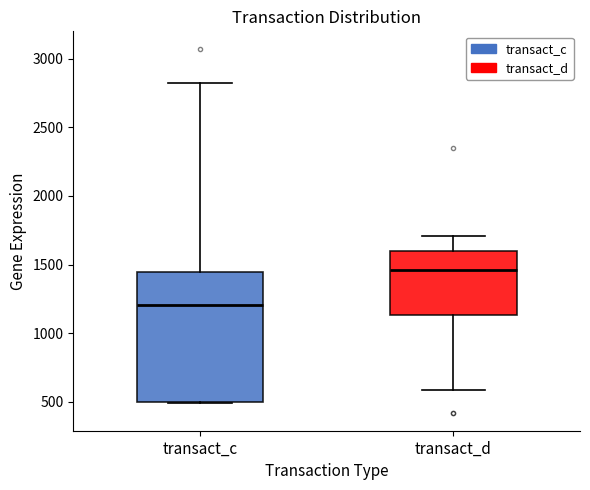

Reading left to right, transcribe this box plot: for each box, give where its median line is, the range the box spans, and where its two whiskers end, as read against the y-axis. The values are not printed on the chart, so give them approximately, as read against the axis.

transact_c: median 1200, box 500 to 1450, whiskers 500 to 2800
transact_d: median 1450, box 1150 to 1600, whiskers 600 to 1700